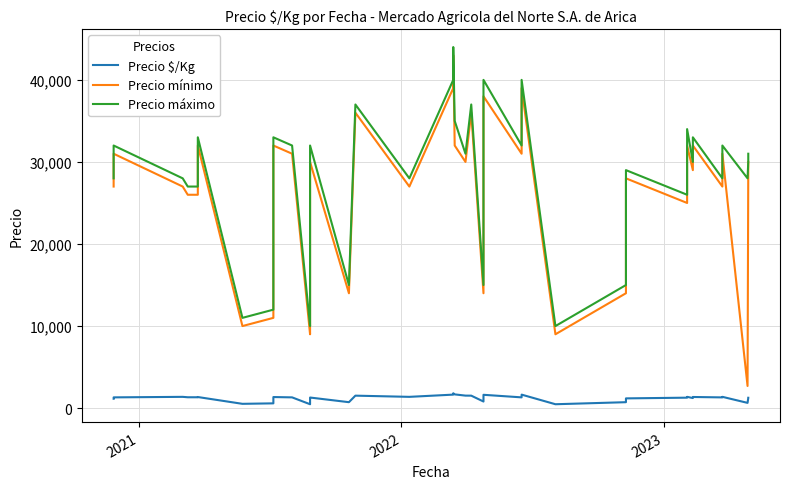

How many values in the Precio $/Kg series exceed 1312?

17